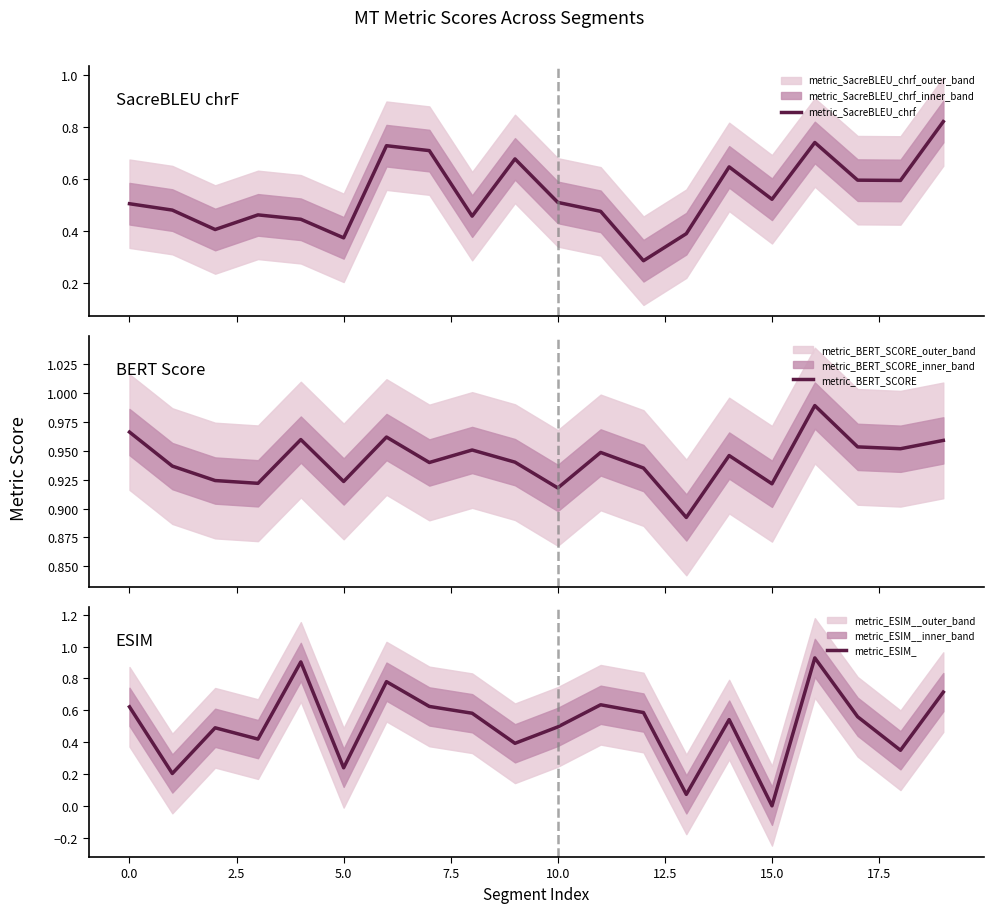

In metric_SacreBLEU_chrf, how many points are higher than both neighbors (excluding endpoints)?

5